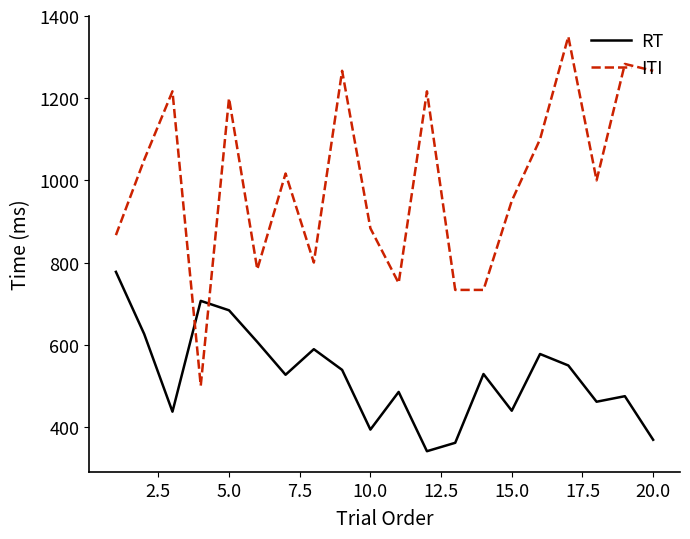

How many times do RT and ITI cross each other?

2